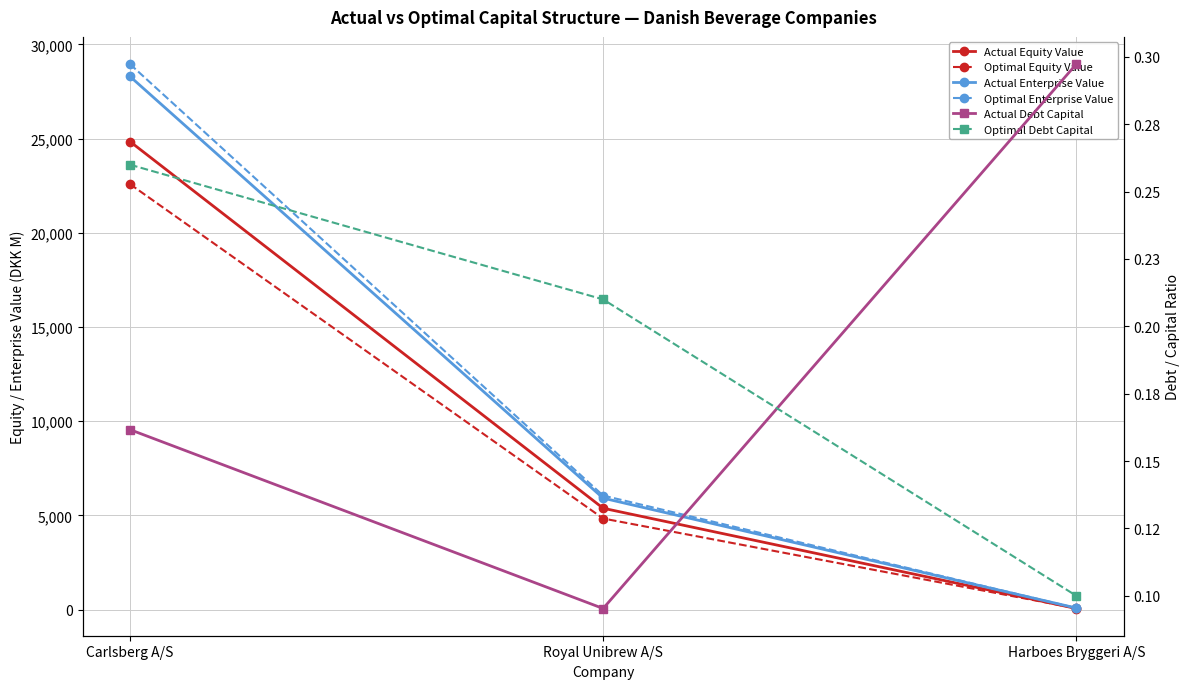

Rank the series by their maximum value, from highest to lowest.

Optimal Enterprise Value, Actual Enterprise Value, Actual Equity Value, Optimal Equity Value, Actual Debt Capital, Optimal Debt Capital